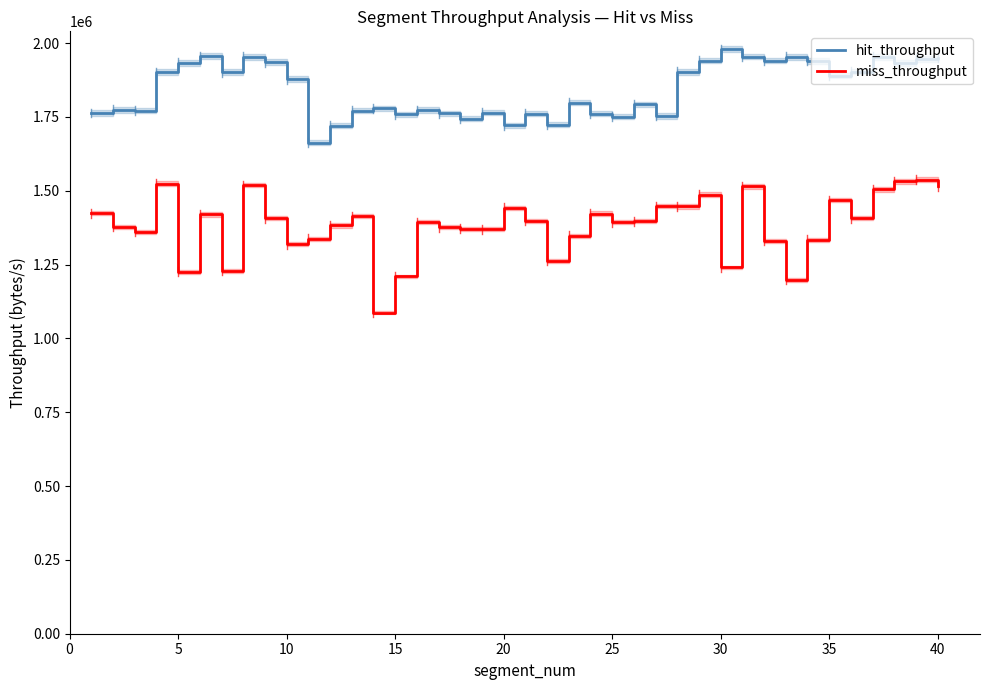

How many values in the hit_throughput series are below 1877430?

20